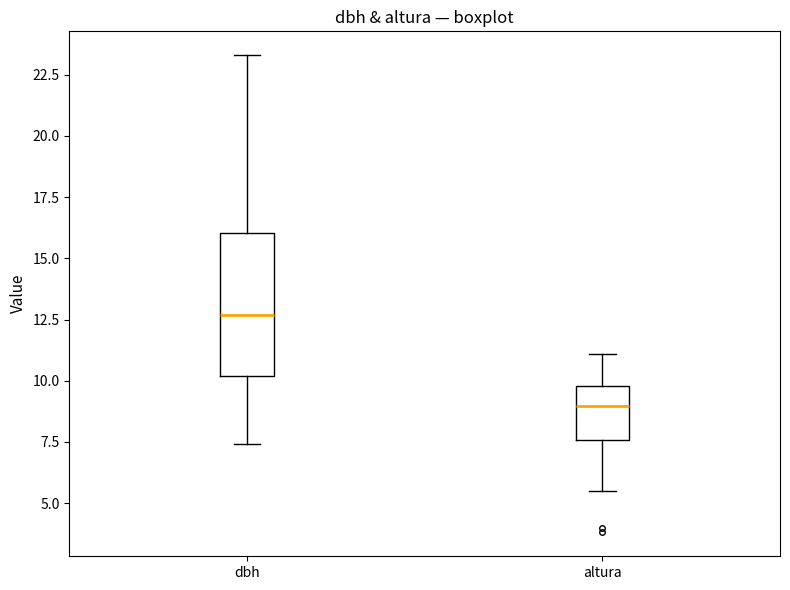

Where does the lower whisker of the box for dbh end on the y-axis? The values are not printed on the chart, so give them approximately, as read against the axis.

7.5